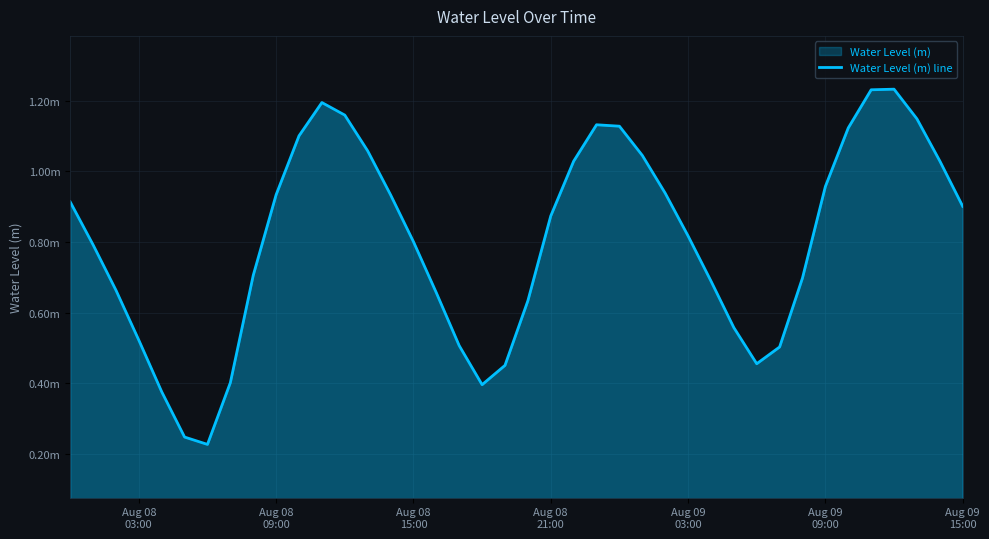

How many lines are shown in the chart?

1